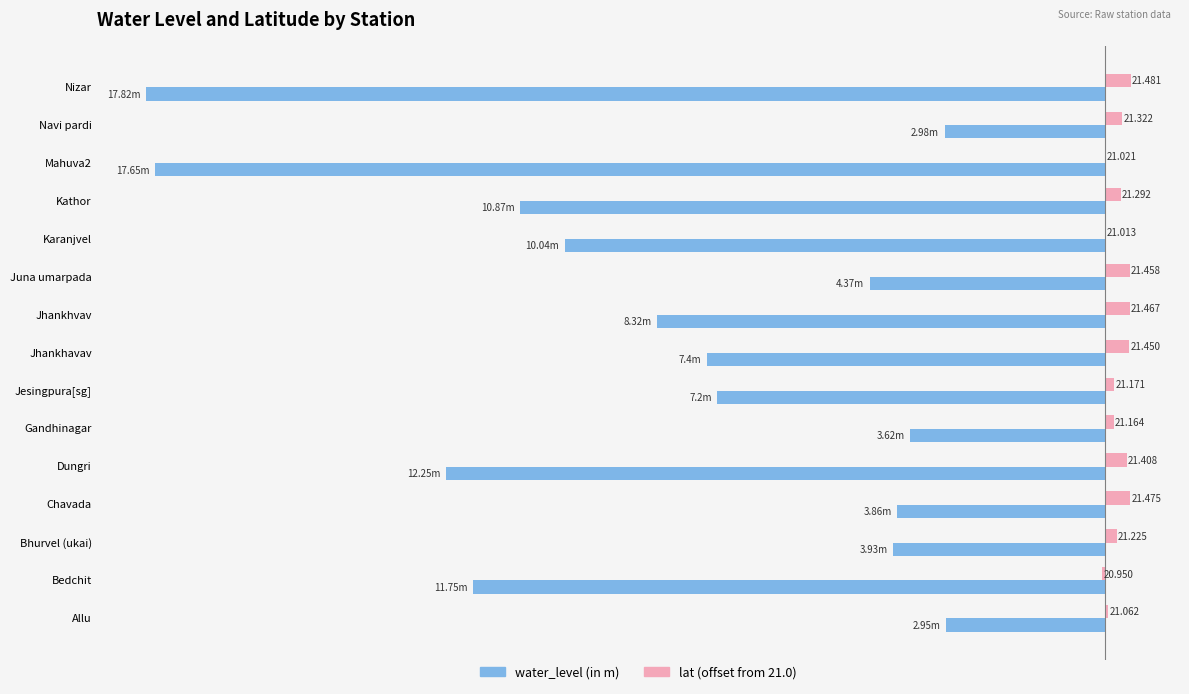

What are all the series names shown in the legend?

water_level (in m), lat (offset from 21.0)